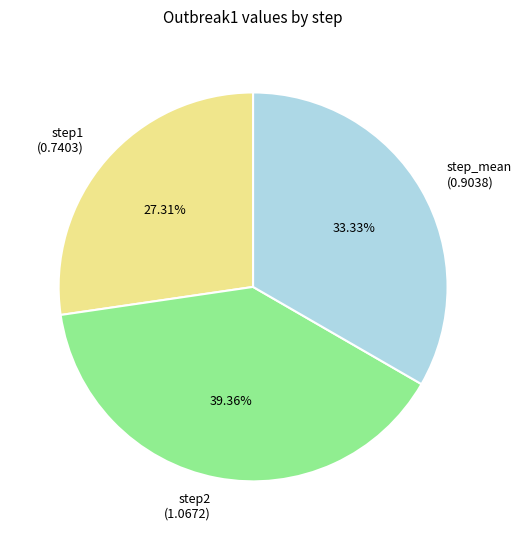

How many slices are in this pie chart?

3